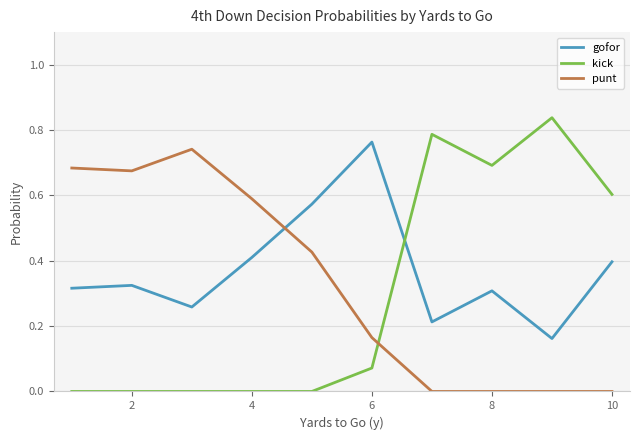

True or false: kick and punt intersect in this chart.

True